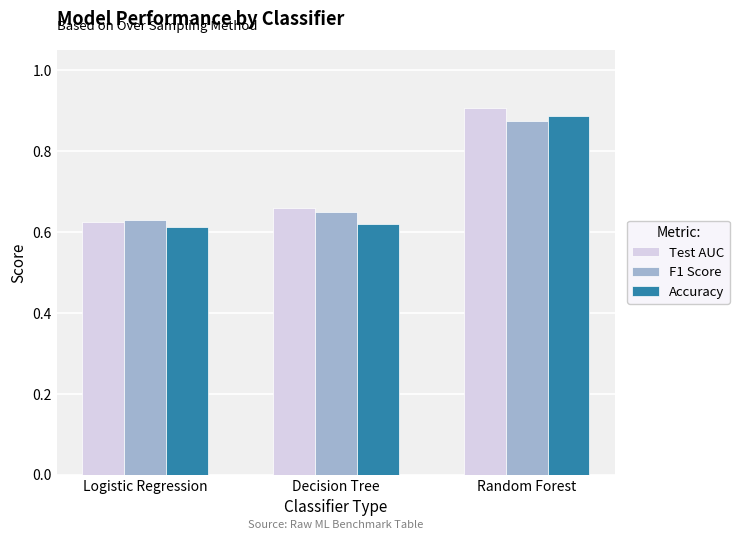

The value of Test AUC at Logistic Regression is 0.4. True or false?

False